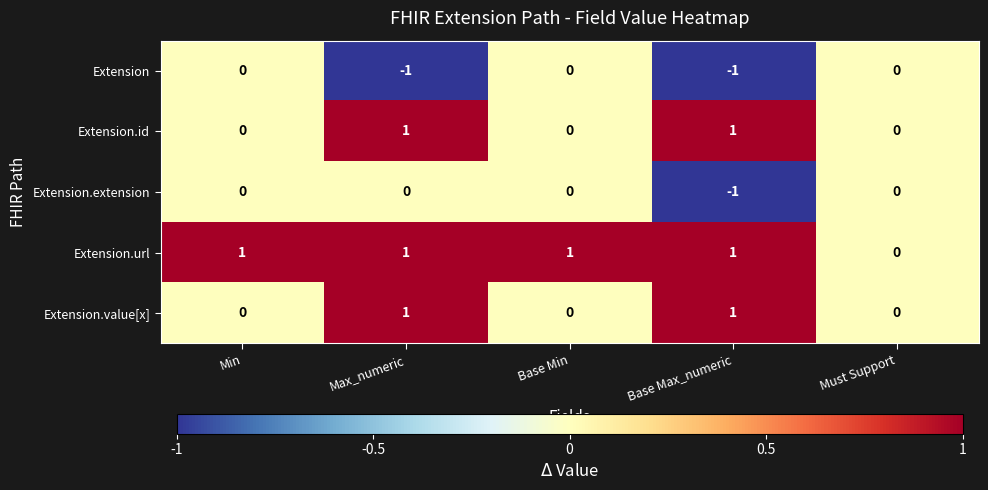

Which series has the largest total across all categories?

Extension.url